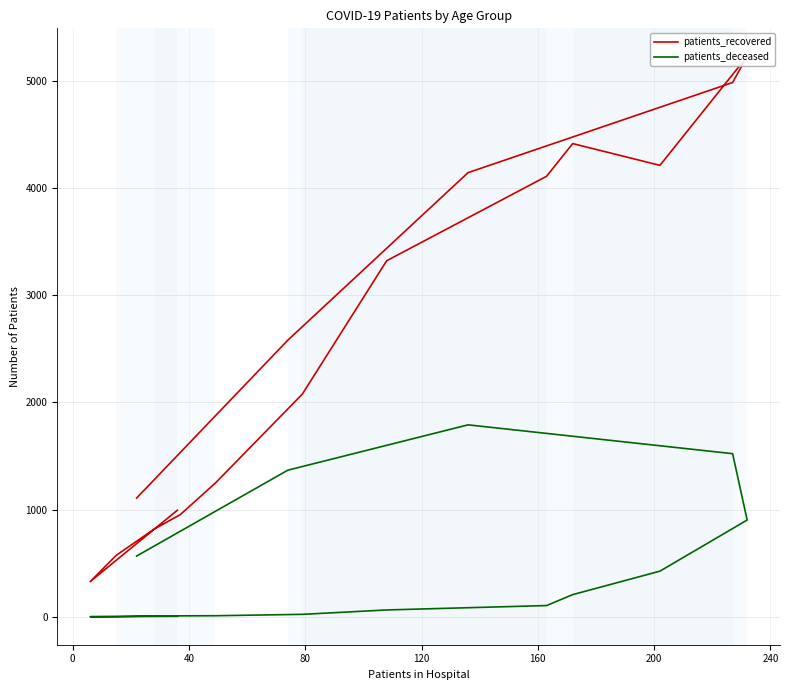

What is the sum of all patients_deceased values?

7011